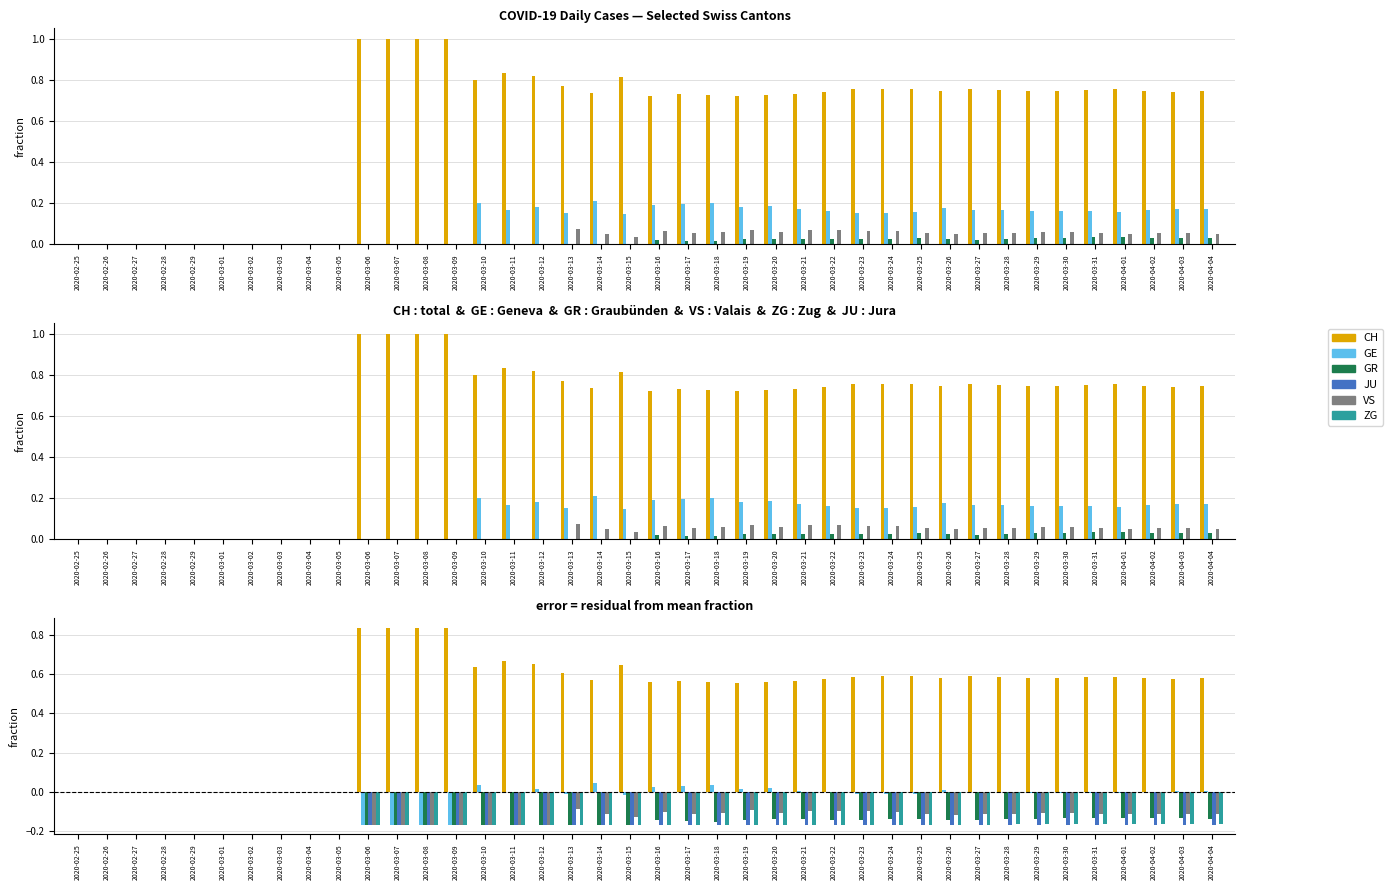

True or false: GE has a value of 0.0 at 2020-03-21.

False